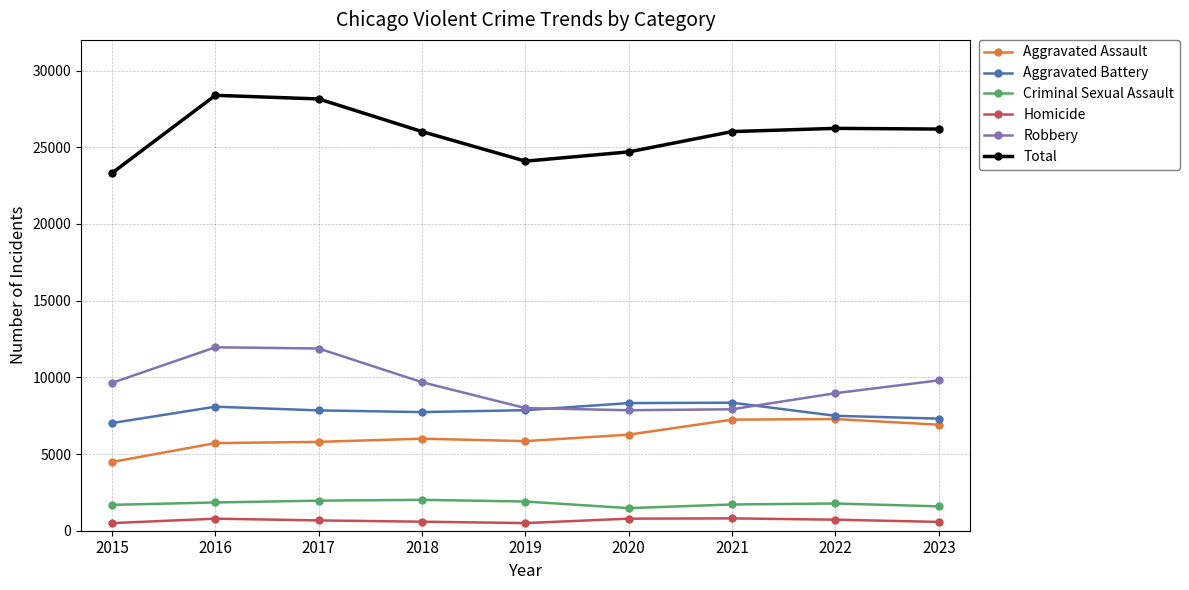

At how many categories does at least one series exceed 11327?

9